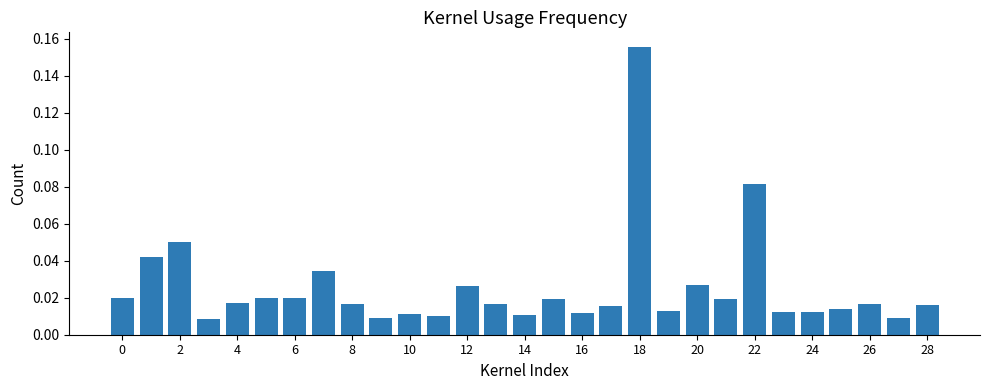

What is the sum of all values?

0.7